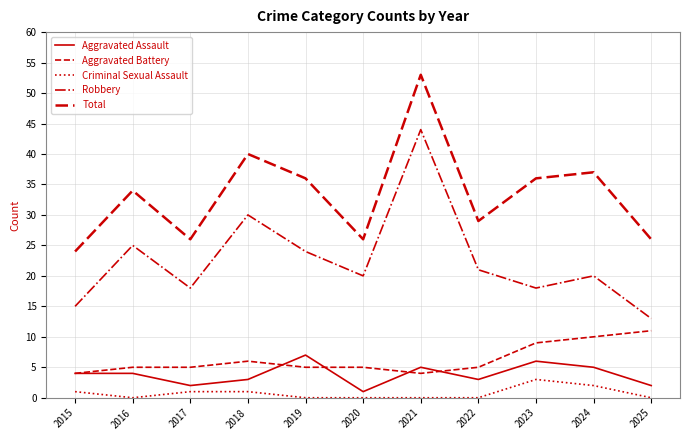

Is it true that Aggravated Assault equals 1 at 2016?

False